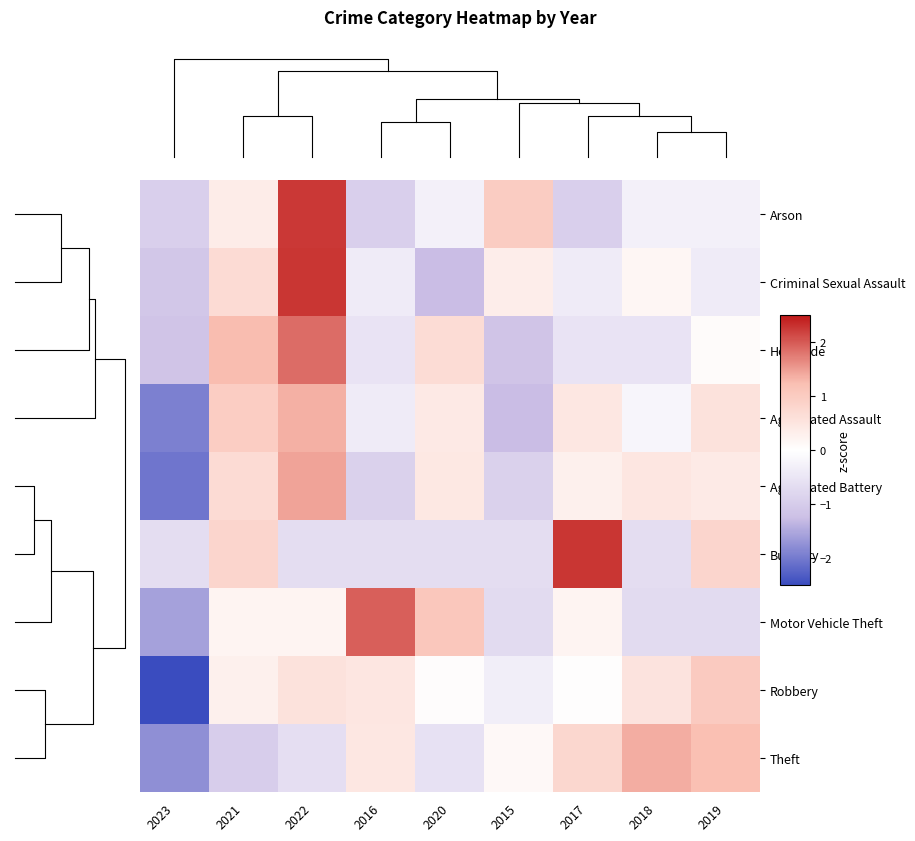

Is the value of Arson at 2018 greater than the value of Motor Vehicle Theft at 2018?

Yes